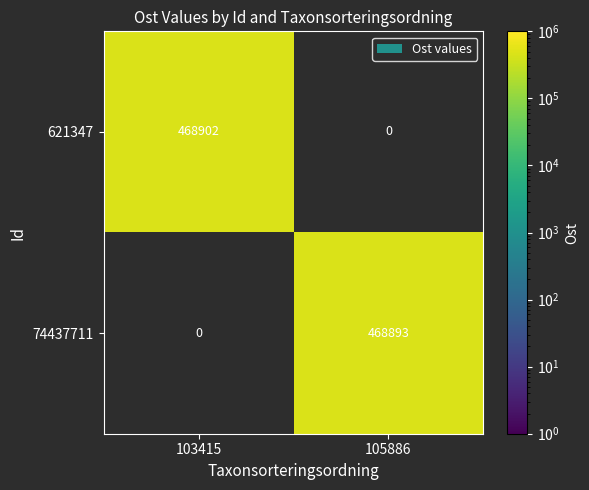

True or false: 74437711 has a value of 468893 at 105886.

True